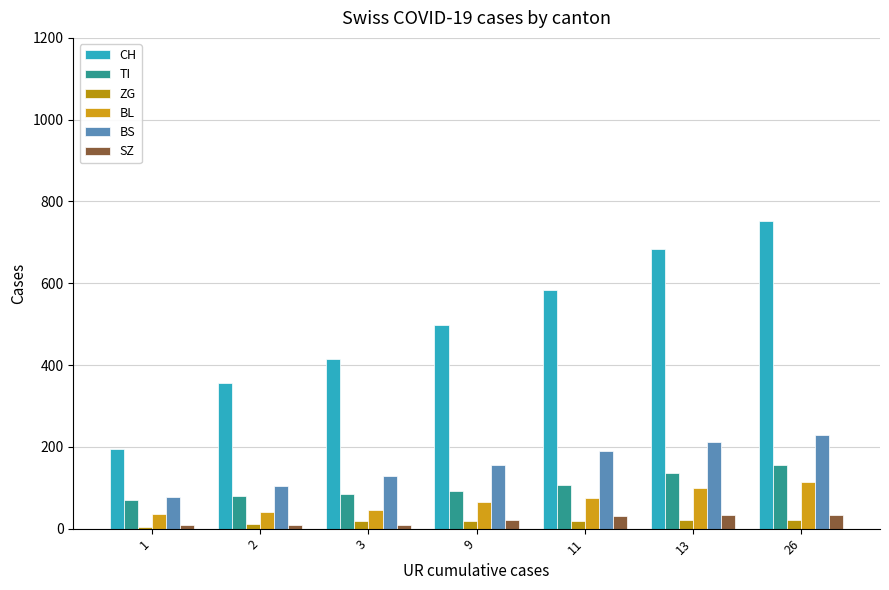

What is the difference between the maximum and second lowest values in the BS series?

123